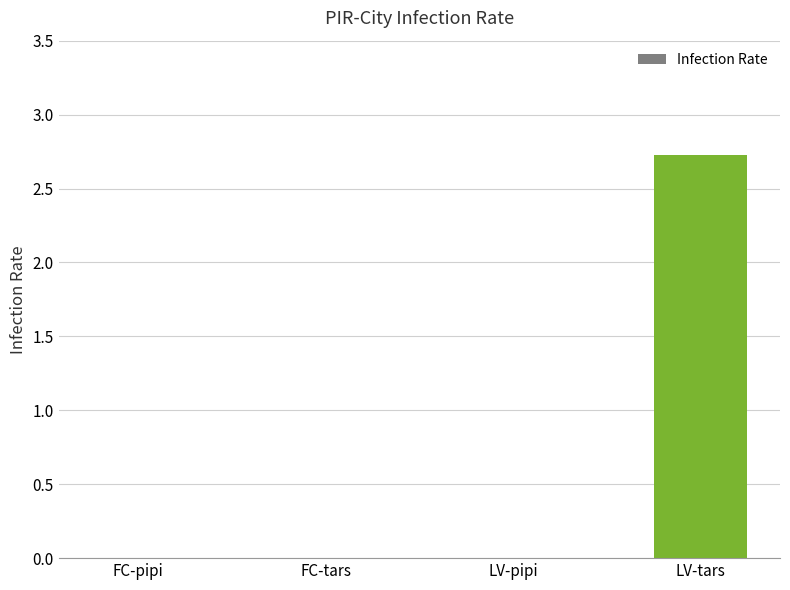

What is the average value?

0.7